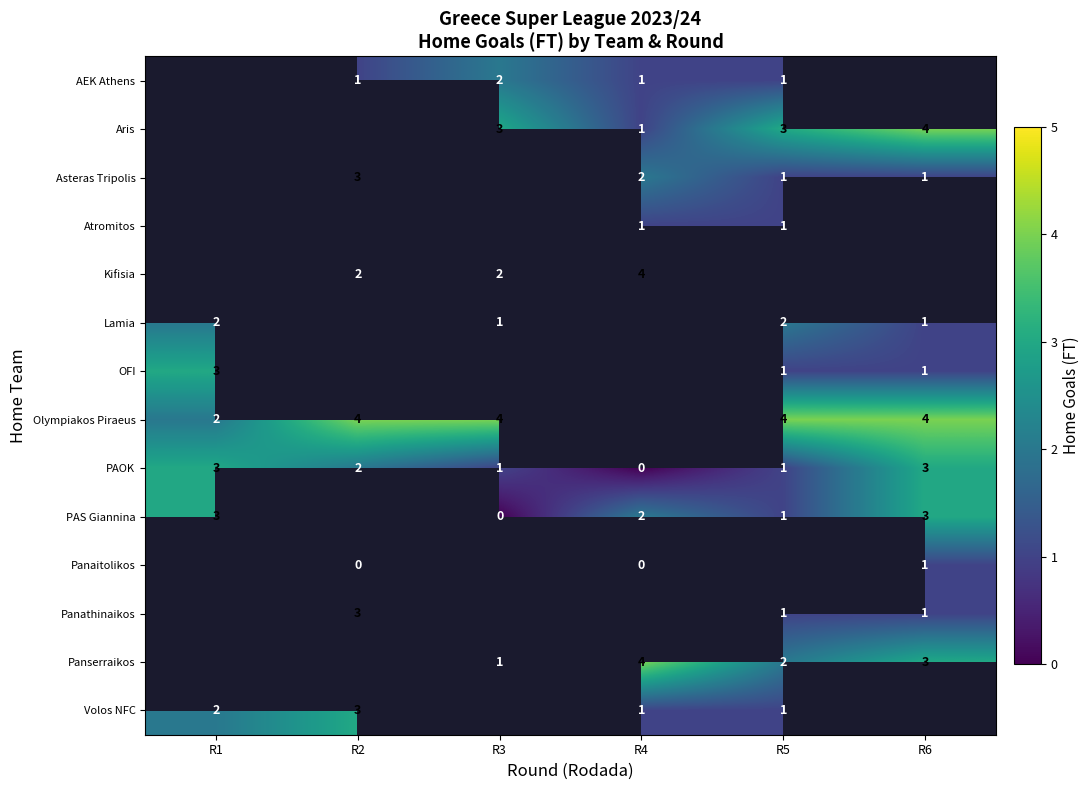

What is the sum of the PAOK values at R1 and R4?

3